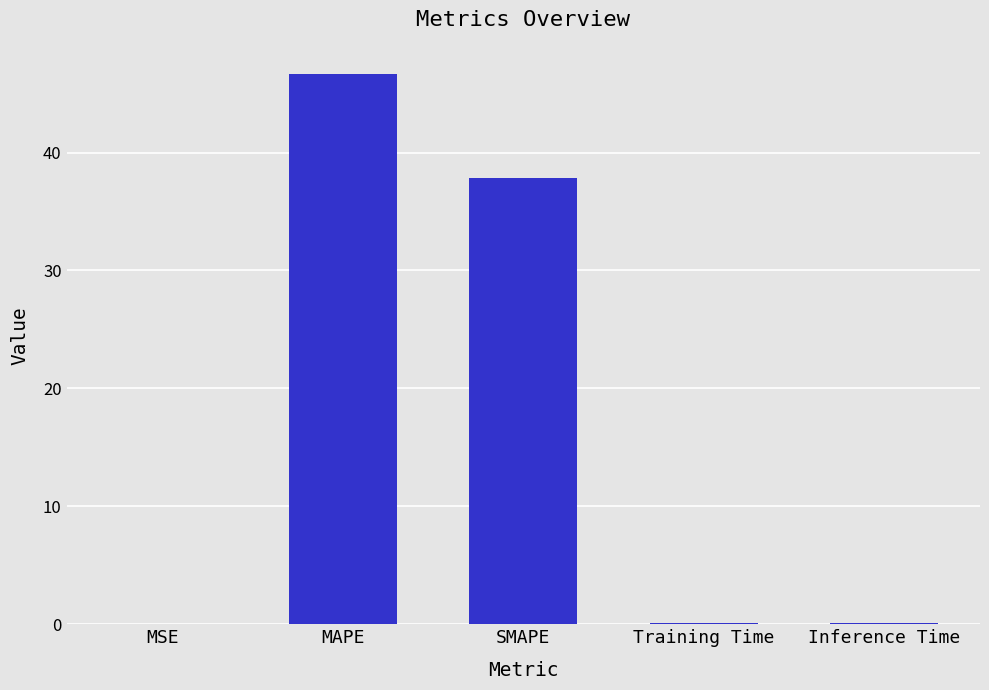

Which category has the highest value across all series?

MAPE